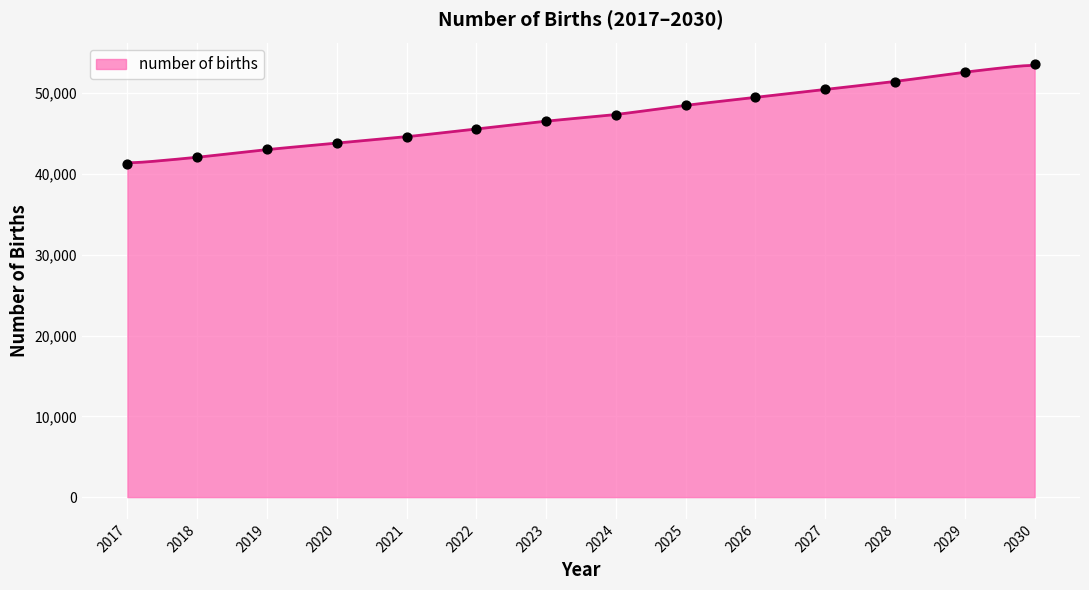

What is the ratio of the value at 2023 to the value at 2028?

0.9